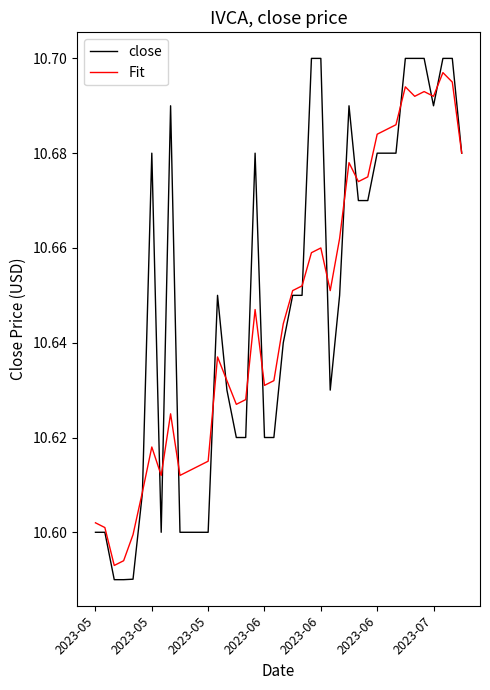

Which series has the largest range (max minus min)?

close